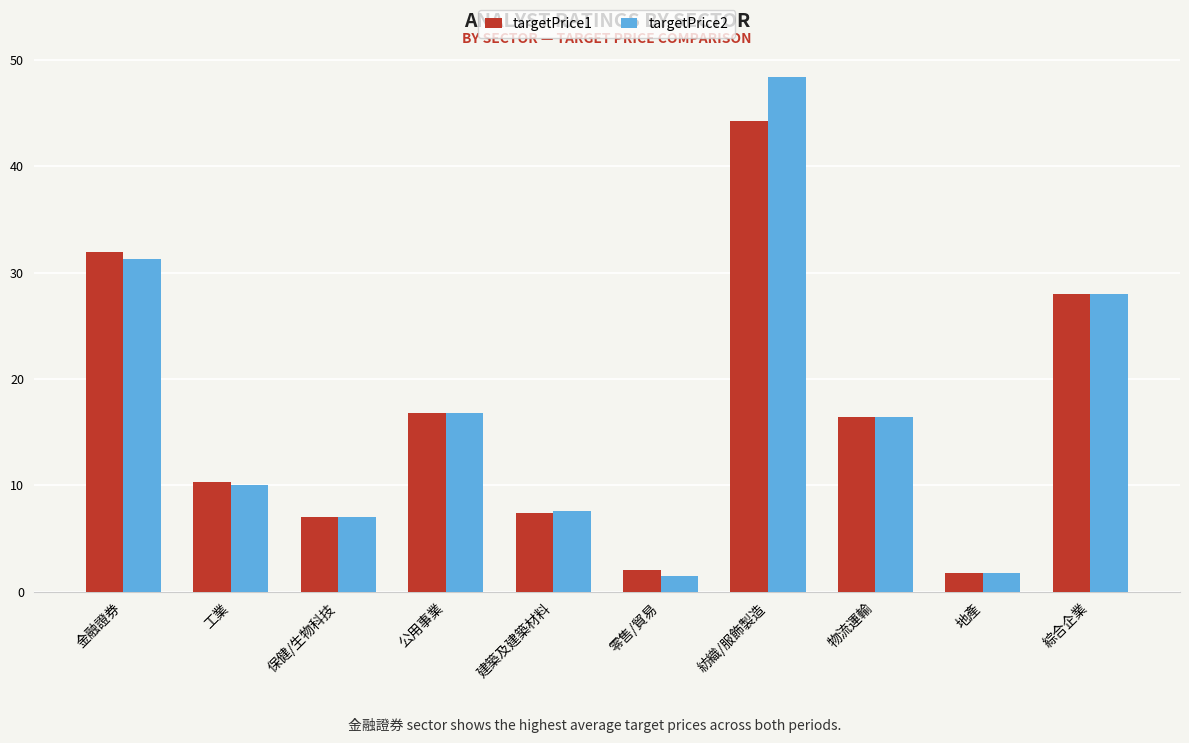

Is the value of targetPrice1 at 公用事業 greater than the value of targetPrice2 at 金融證券?

No